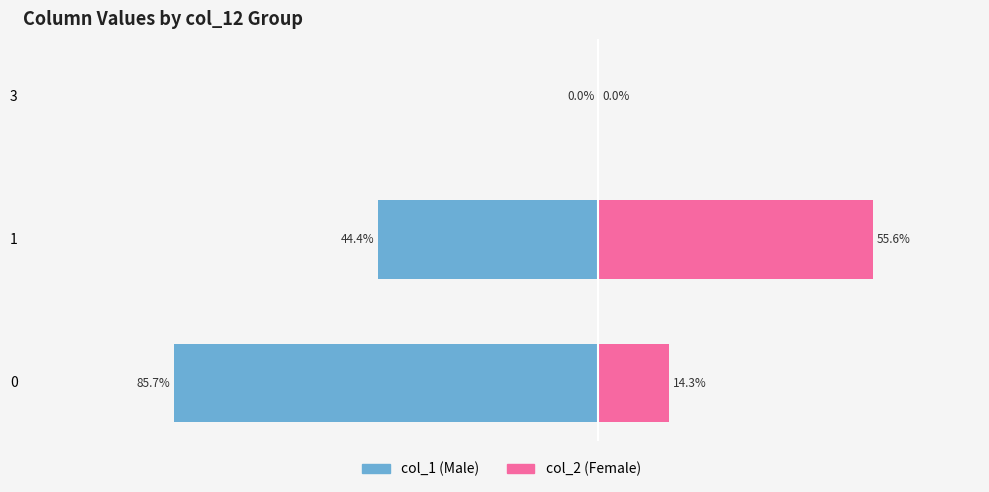

True or false: col_1 (Male) has a value of -42.8 at 3.

False